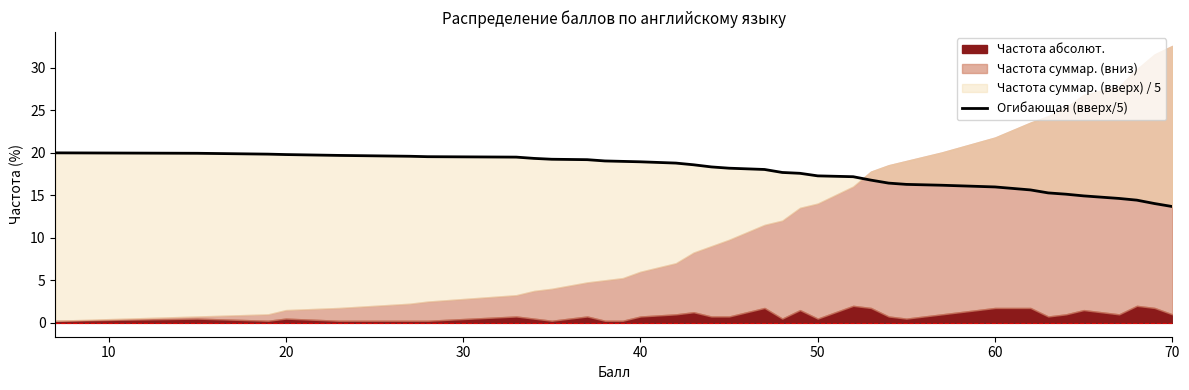

True or false: the data shows 3.8 at 25.

False